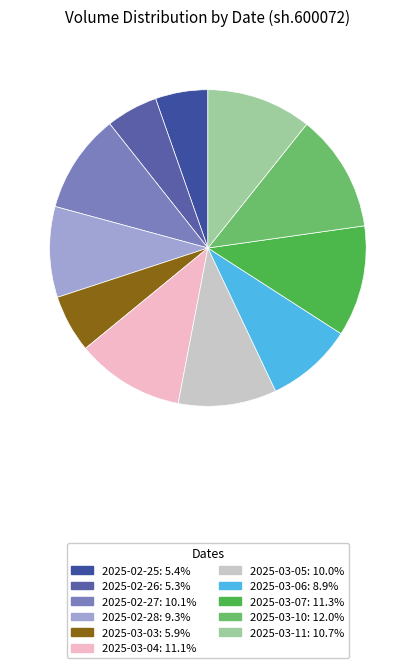

Which has a higher value, 2025-03-06 or 2025-03-04?

2025-03-04